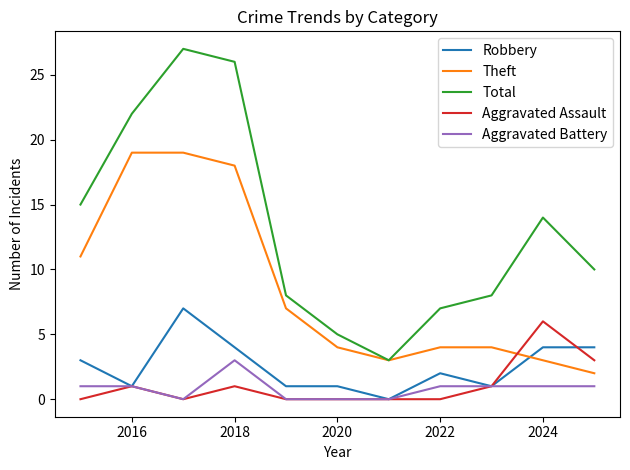

How many lines are shown in the chart?

5